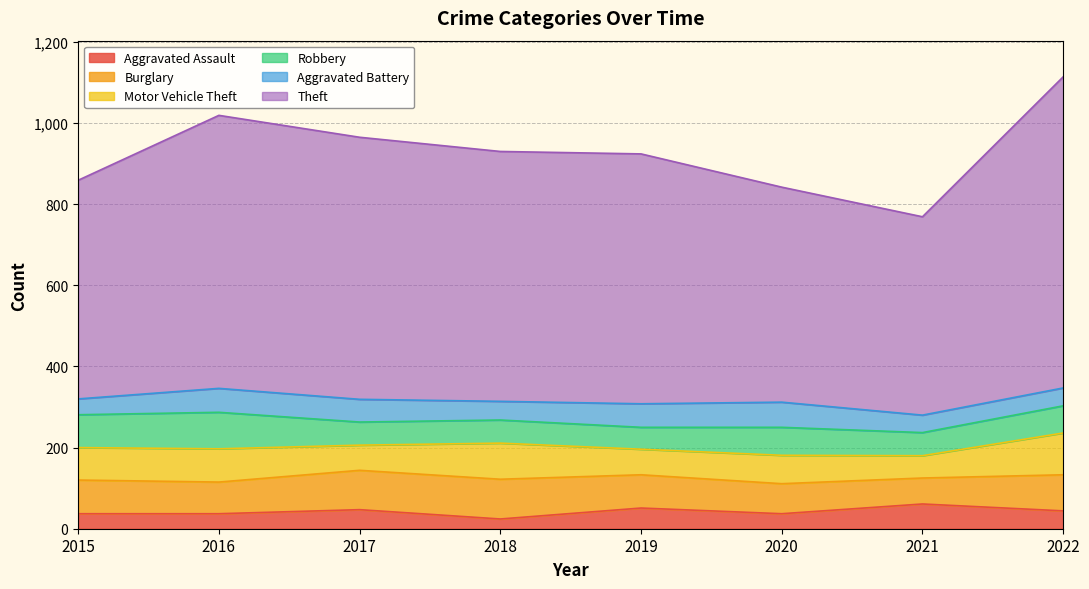

True or false: Burglary has a value of 120 at 2020.

False